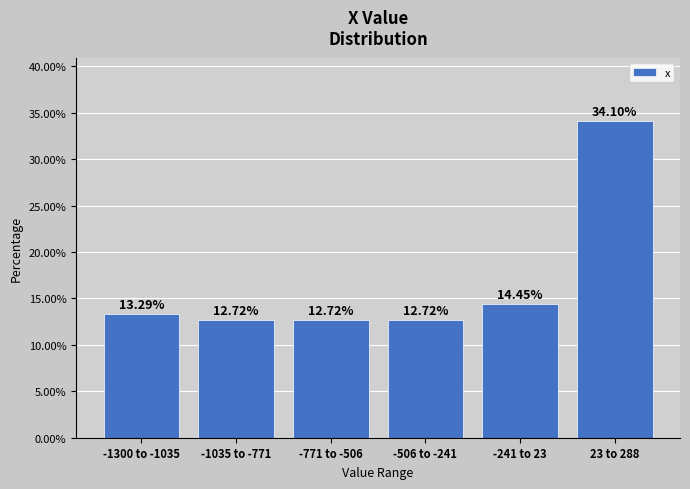

What is the difference between the maximum and second lowest values?

21.4